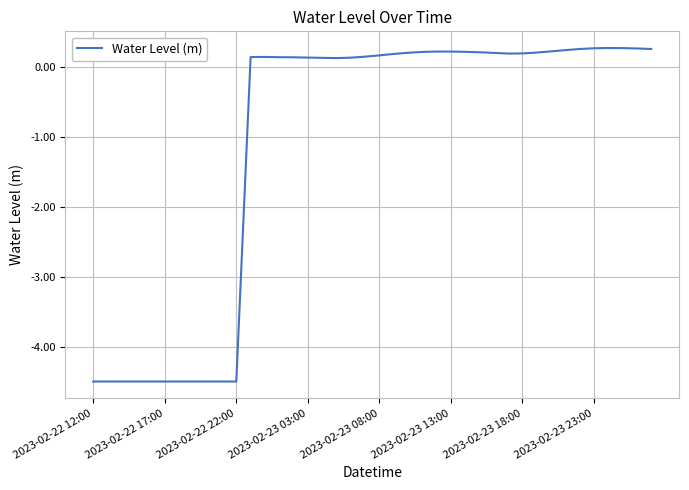

What is the maximum value shown in the chart?

0.3